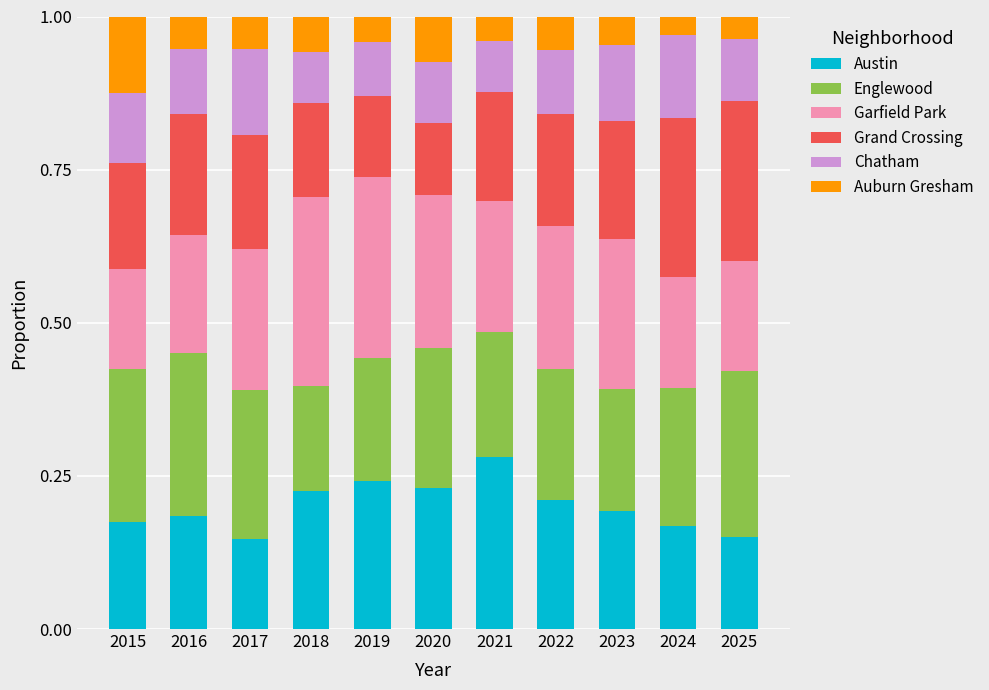

What is the total value across all series at 2015?

1.0